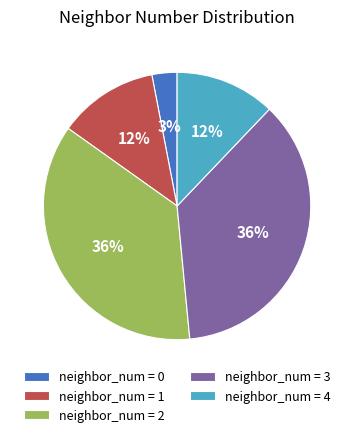

What is the smallest slice in the pie chart?

neighbor_num = 0